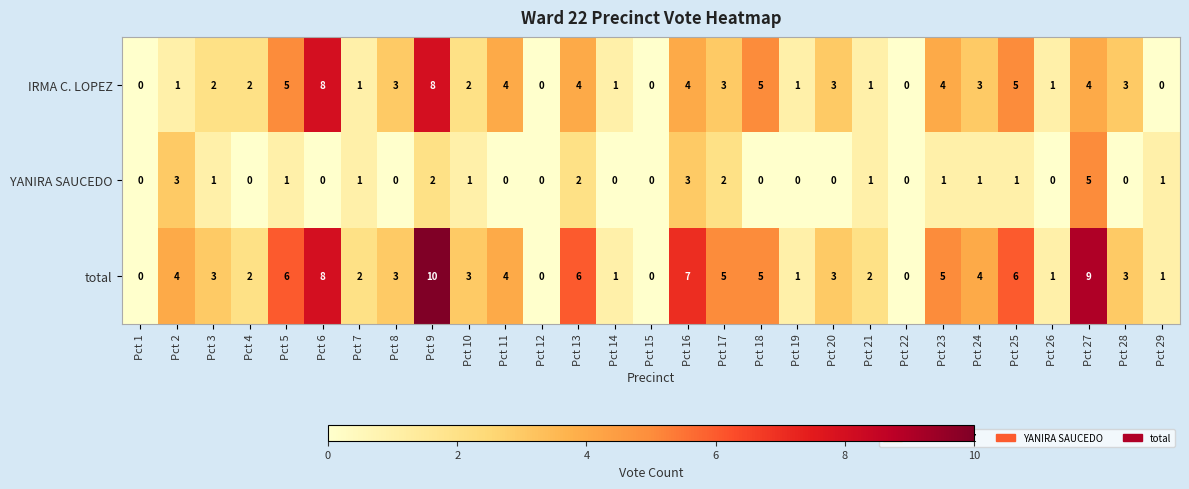

Rank the series at Pct 5 from highest to lowest value.

total, IRMA C. LOPEZ, YANIRA SAUCEDO